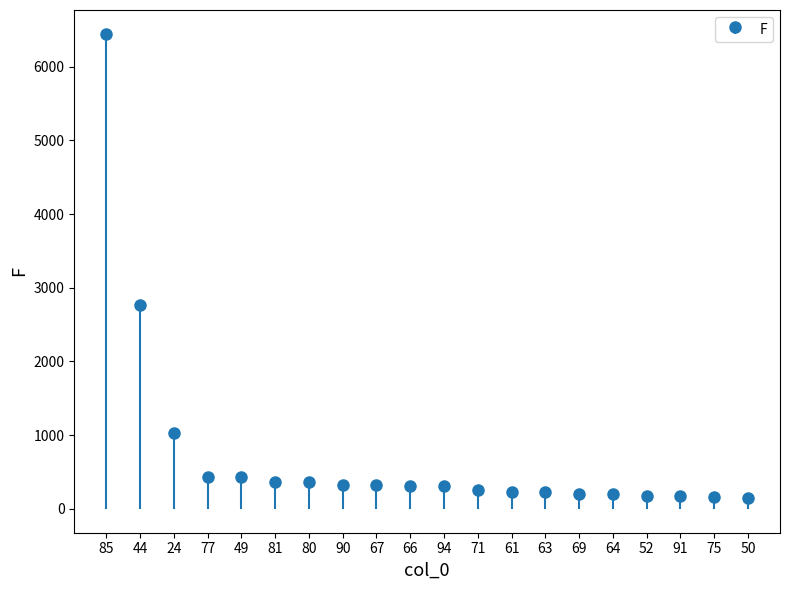

What position from the left is 67?

9